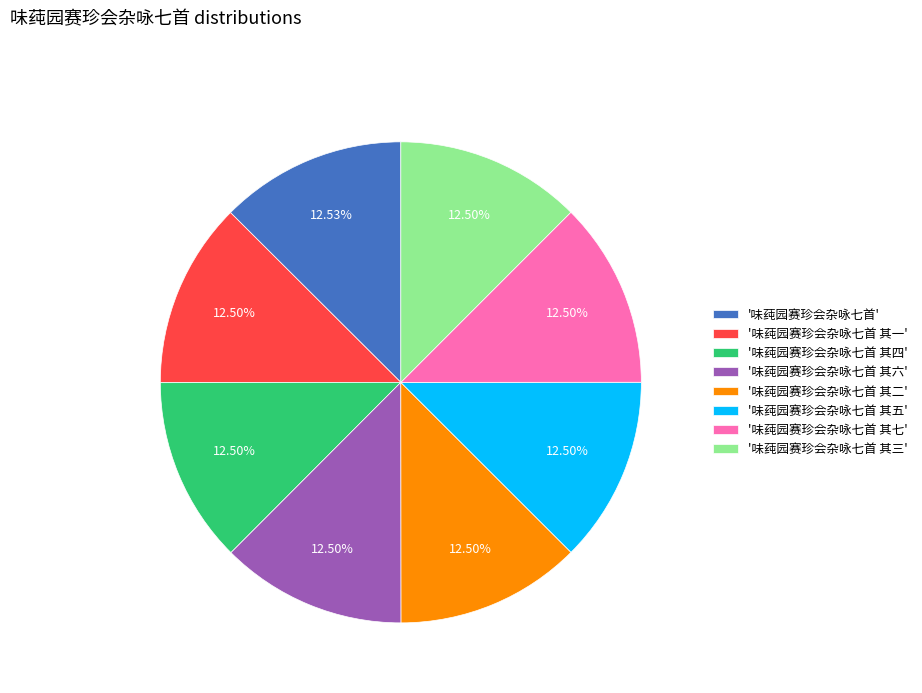

Combined, do '味莼园赛珍会杂咏七首' and '味莼园赛珍会杂咏七首 其五' account for over 50%?

No